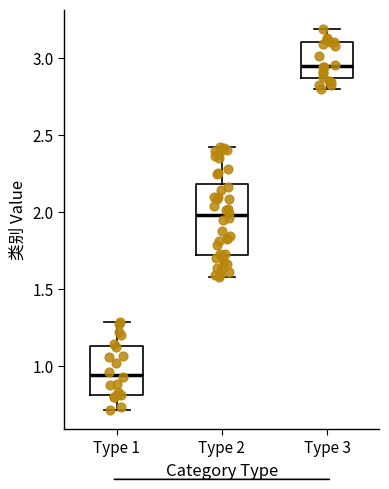

Reading left to right, read every box against the y-axis: the position of its median line, the range the box covers, and the ends of its whiskers. The values are not printed on the chart, so give them approximately, as read against the axis.

Type 1: median 0.95, box 0.80 to 1.15, whiskers 0.70 to 1.30
Type 2: median 2.00, box 1.70 to 2.20, whiskers 1.60 to 2.40
Type 3: median 2.95, box 2.85 to 3.10, whiskers 2.80 to 3.20